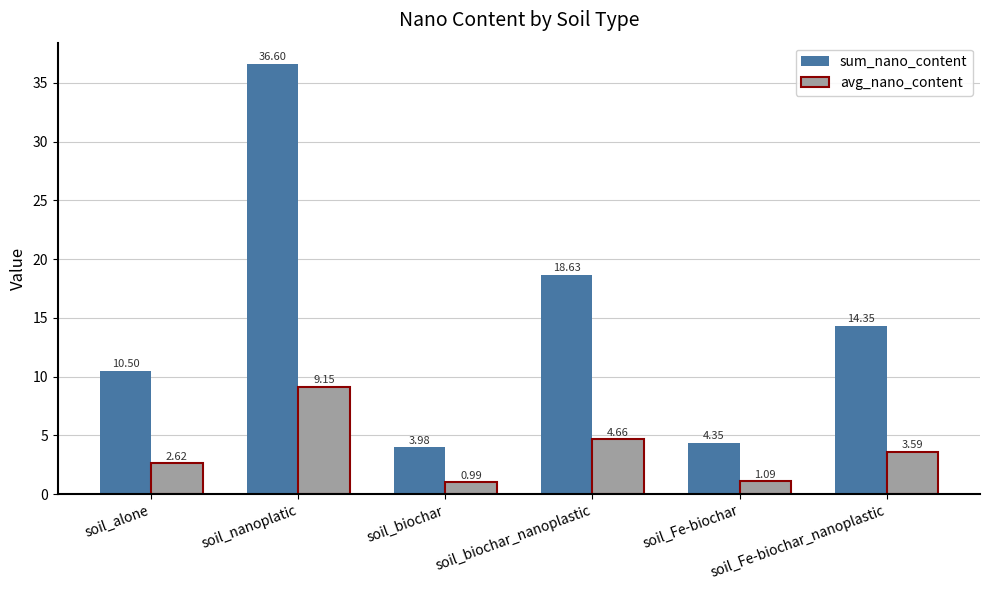

At how many categories does at least one series exceed 4?

5